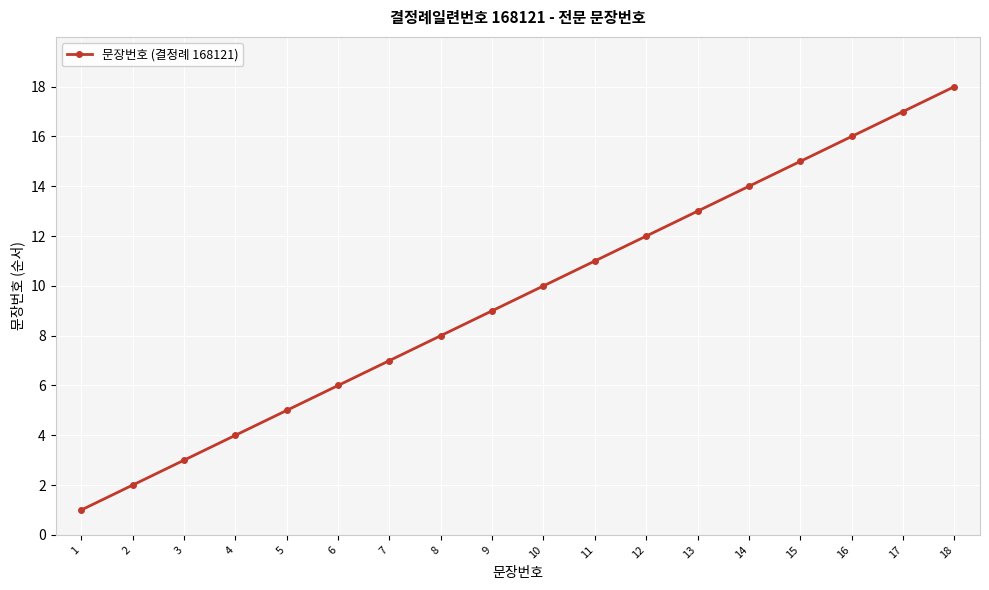

True or false: the data has more than 1 interior local peaks.

False